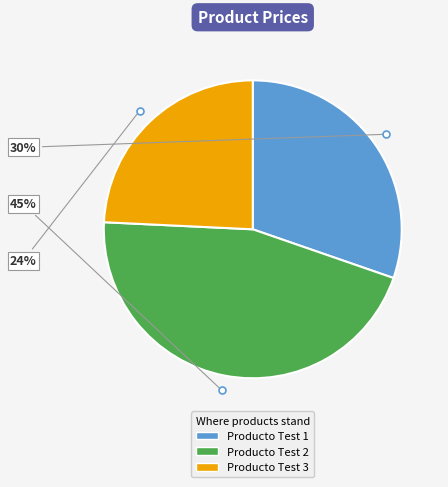

To the nearest percent, what is the average slice percentage?

33%